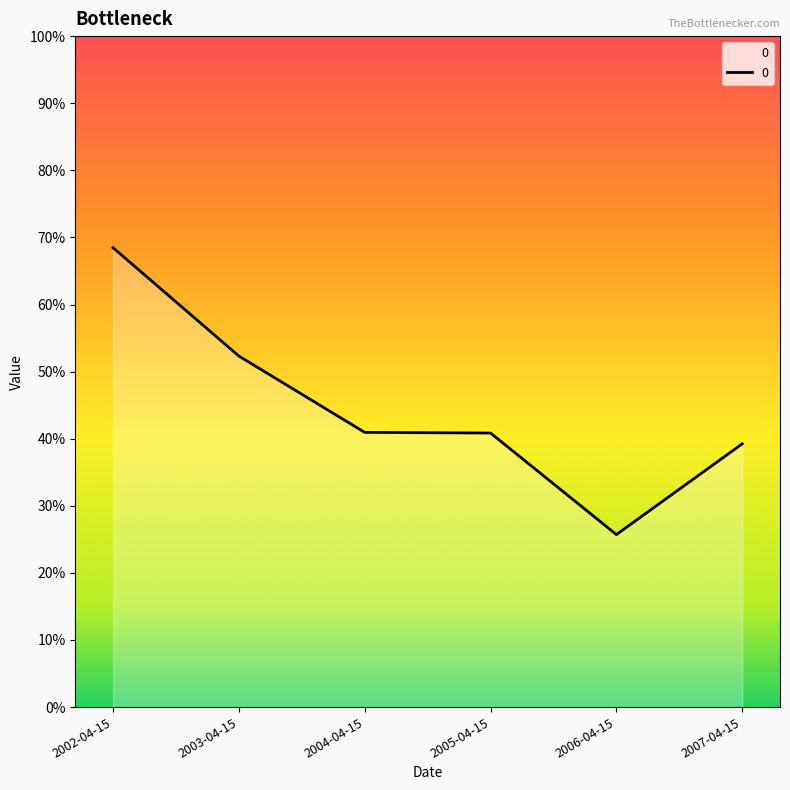

How many lines are shown in the chart?

1